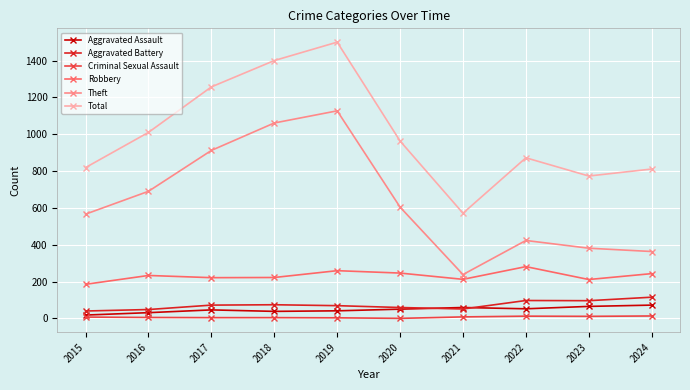

What is the sum of the Total values at 2018 and 2015?

2219